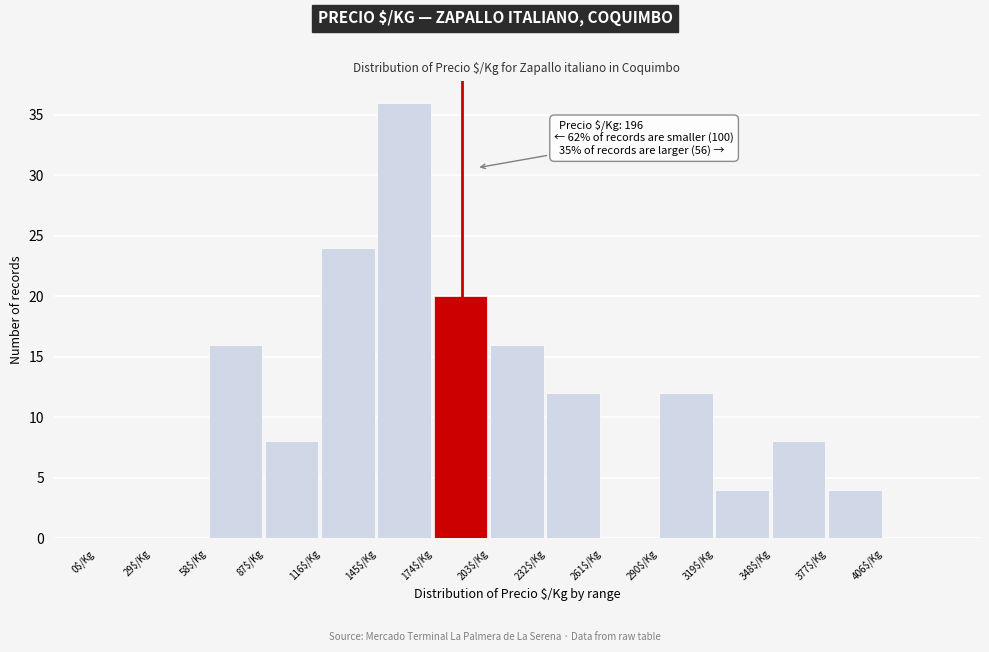

Which range on the x-axis has the tallest bar?

145 to 174